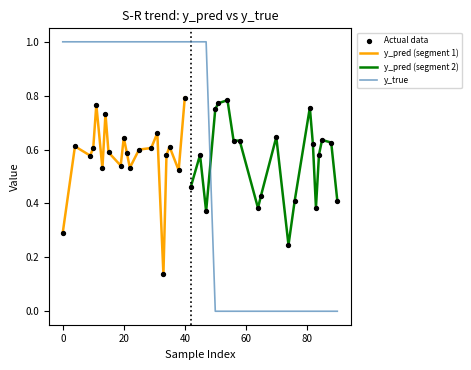

Which series has the widest spread of Y values?

y_true